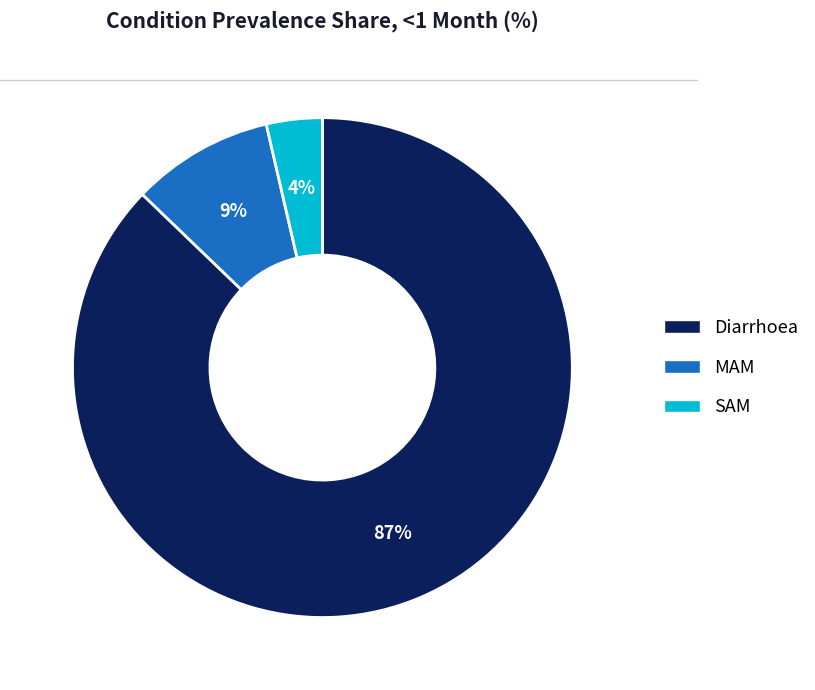

What percentage is the MAM slice, to the nearest percent?

9%